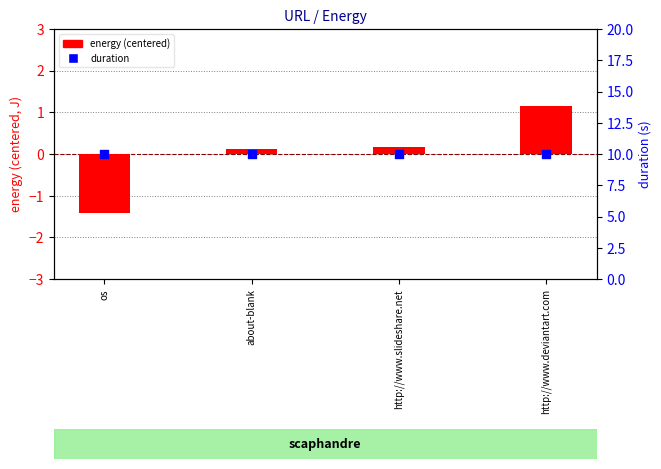

What are all the series names shown in the legend?

energy (centered), duration